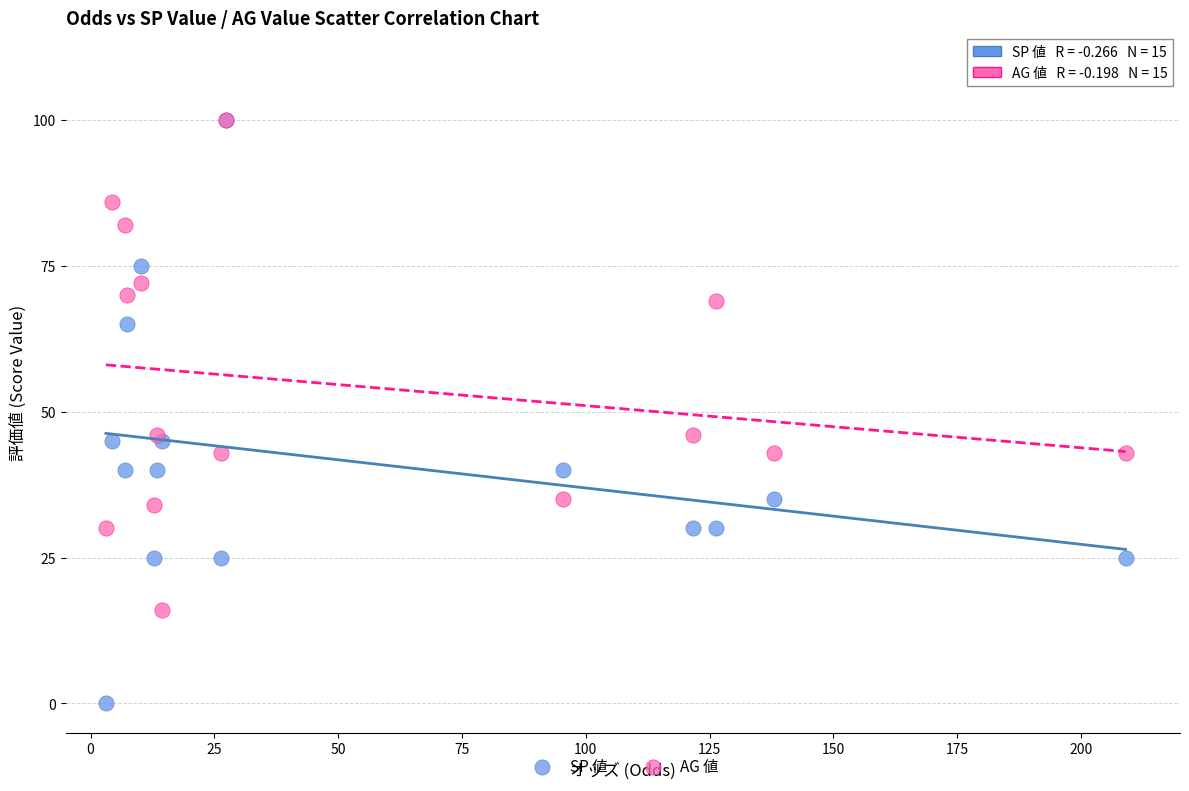

In the AG 値 series, what Y value is closest to 58?

69